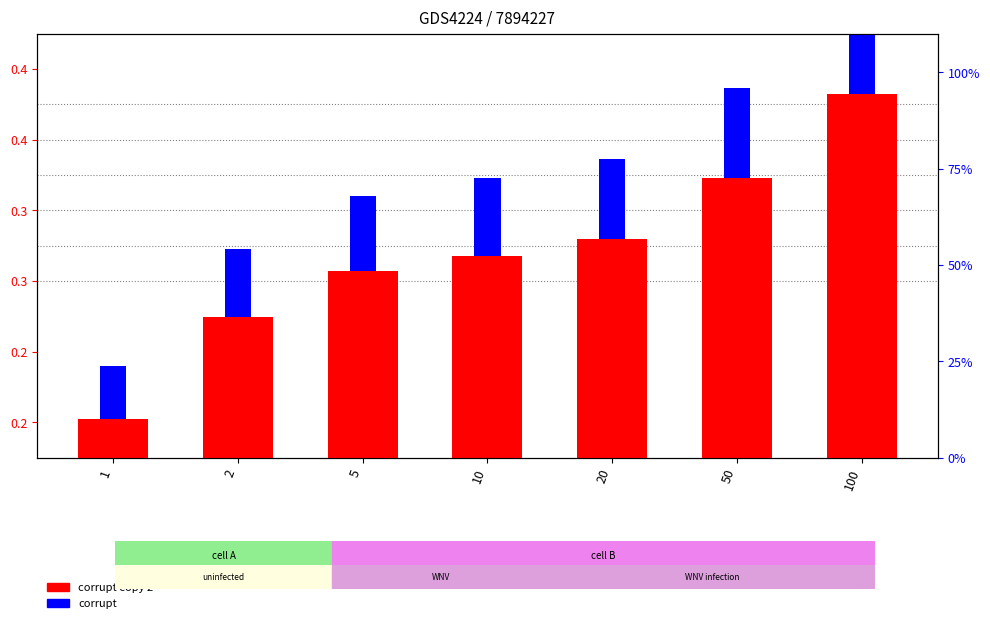

Is the value of corrupt copy 2 at 50 greater than the value of corrupt at 10?

Yes